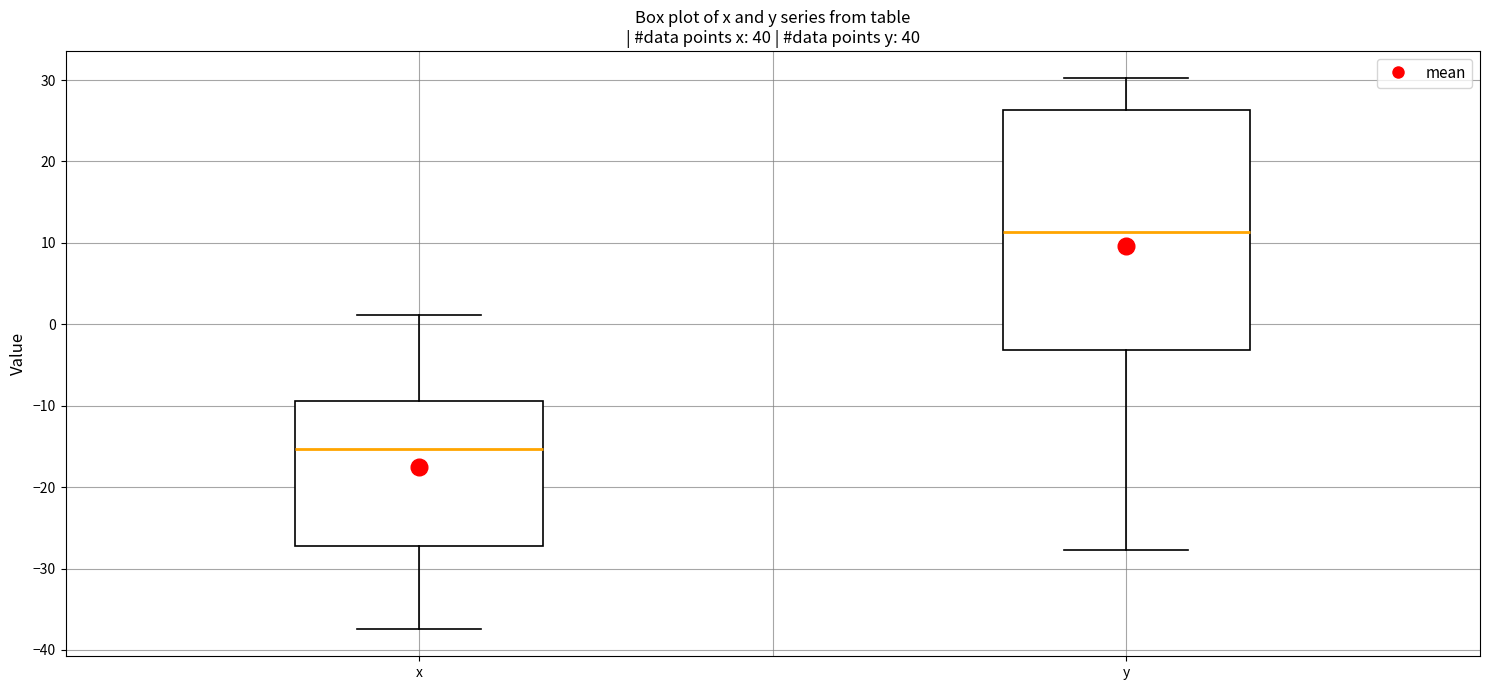

Which box is the tallest, from its lower edge to its upper edge?

y